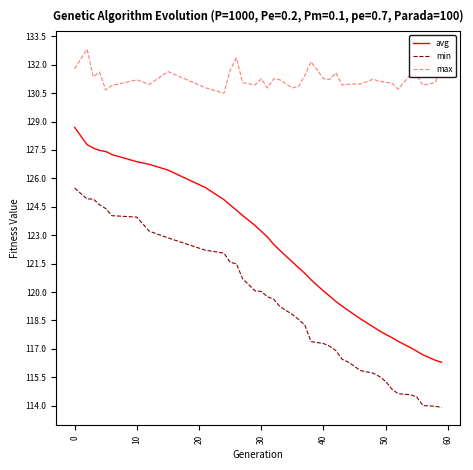

List the series in order of their overall mean, highest first.

max, avg, min